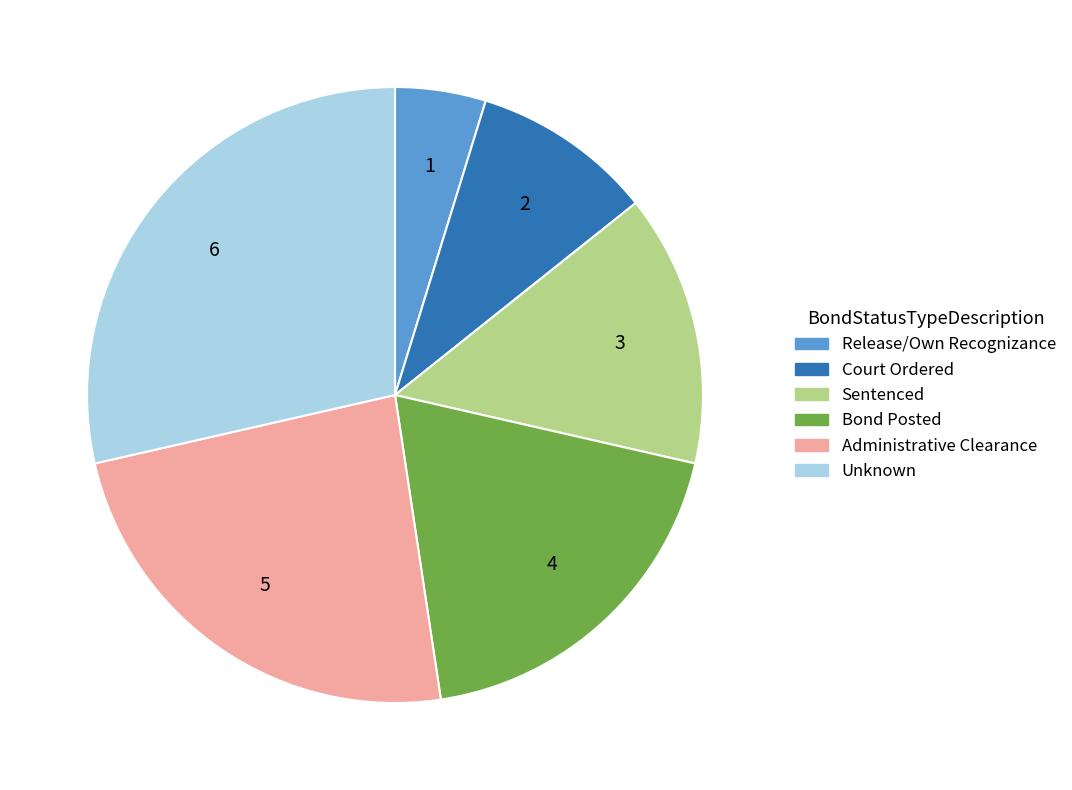

Is it true that Release/Own Recognizance is 5% of the pie?

True